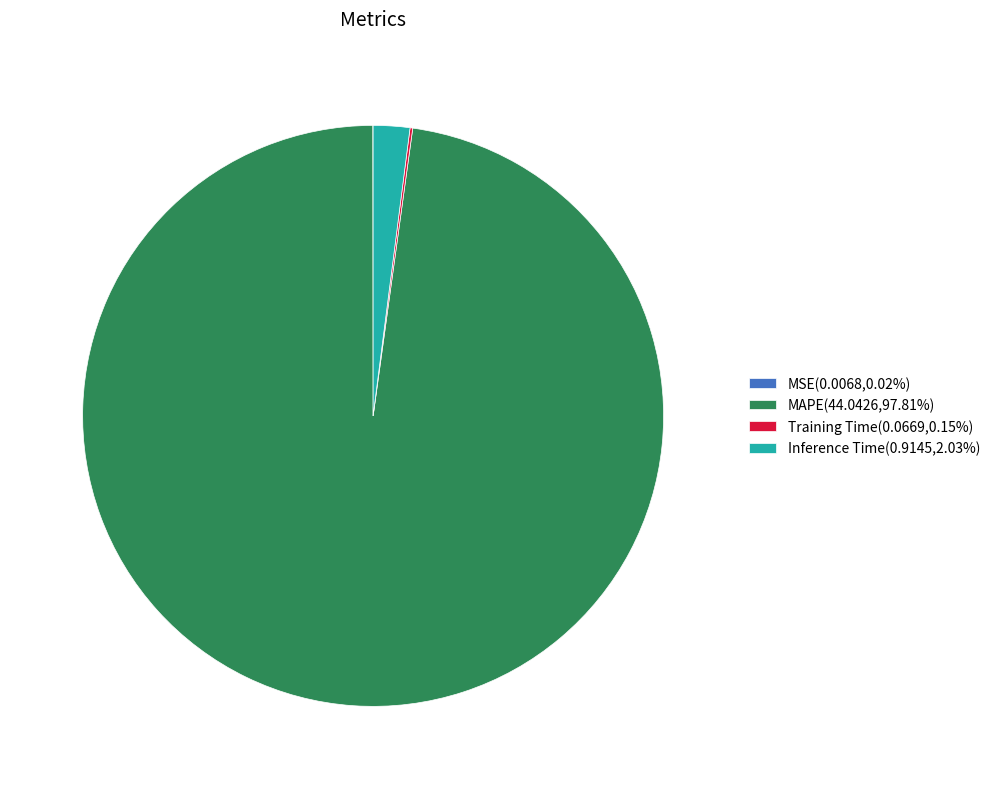

What is the largest slice in the pie chart?

MAPE